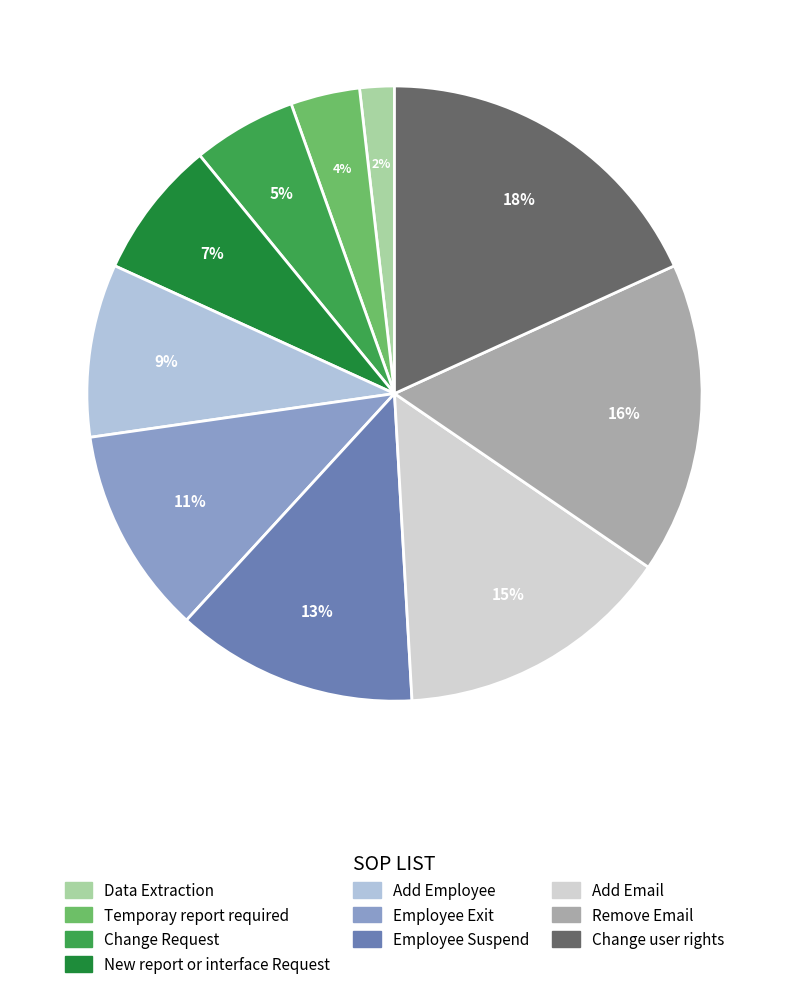

Does Data Extraction account for over 50% of the chart?

No